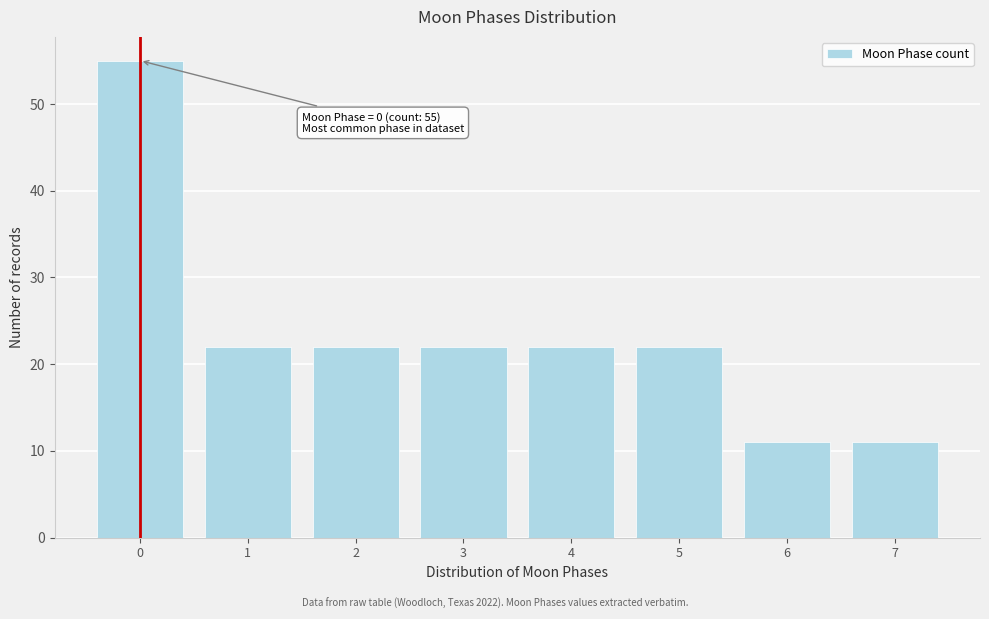

Which range on the x-axis has the tallest bar?

-0.5 to 0.5